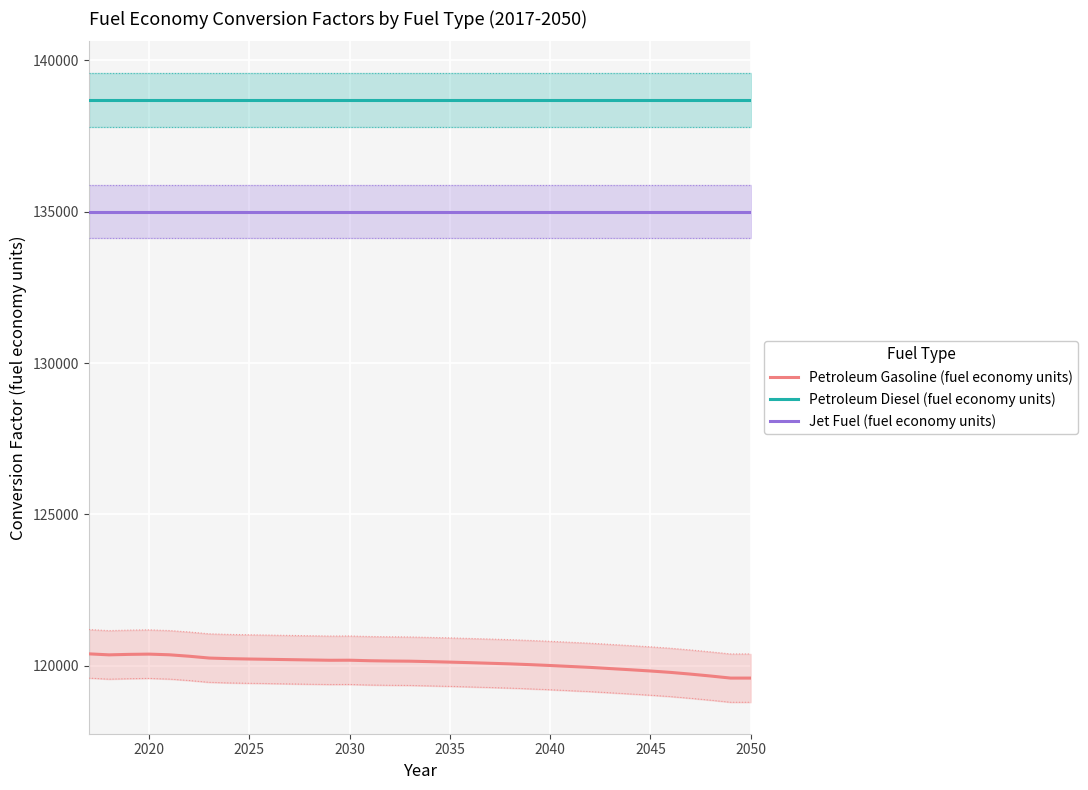

What is the smallest value displayed?

119596.1